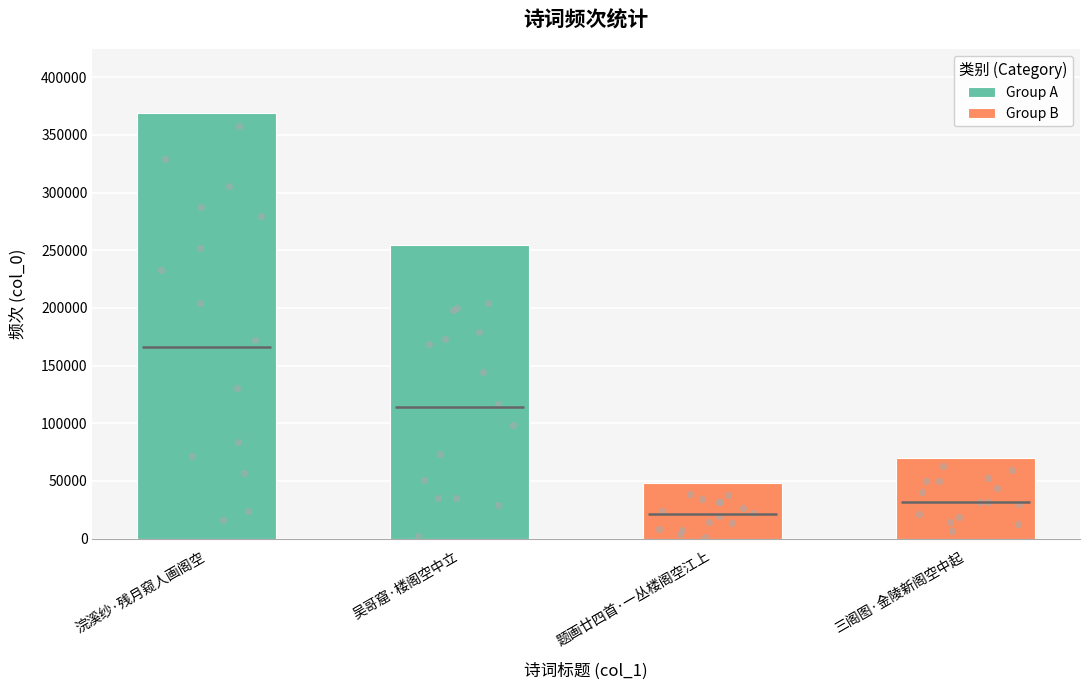

Approximately how many times larger is the value at 题画廿四首·一丛楼阁空江上 compared to 吴哥窟·楼阁空中立?

0.2